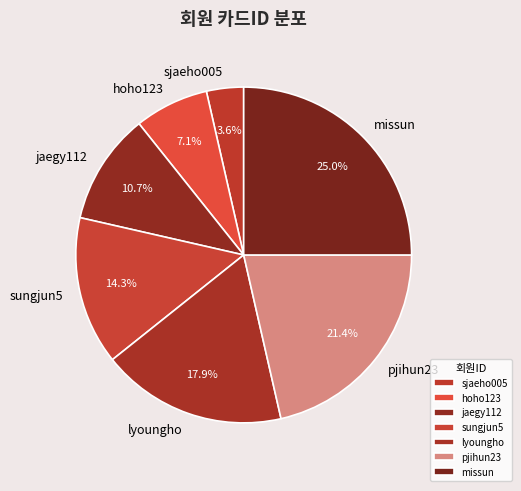

Is lyoungho the majority of the pie?

No